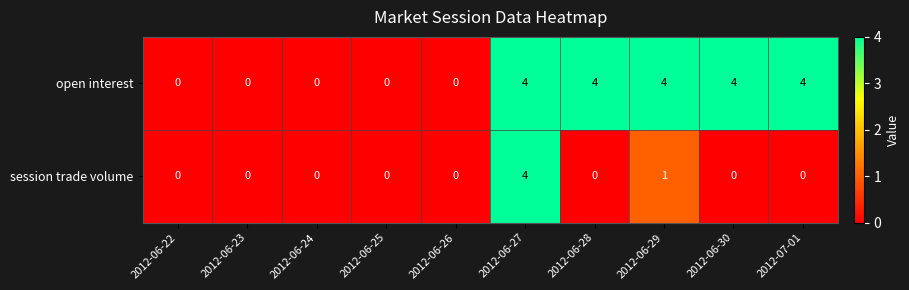

At which category is the sum across all series the highest?

2012-06-27